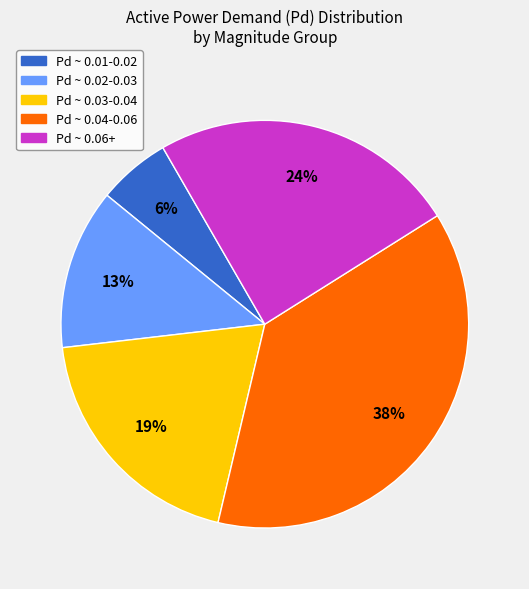

What percentage is the Pd ~ 0.04-0.06 slice, to the nearest percent?

38%